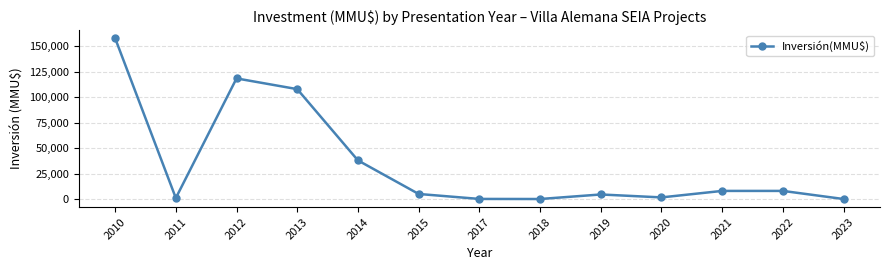

Is it true that the value at 2012 is 30049?

False